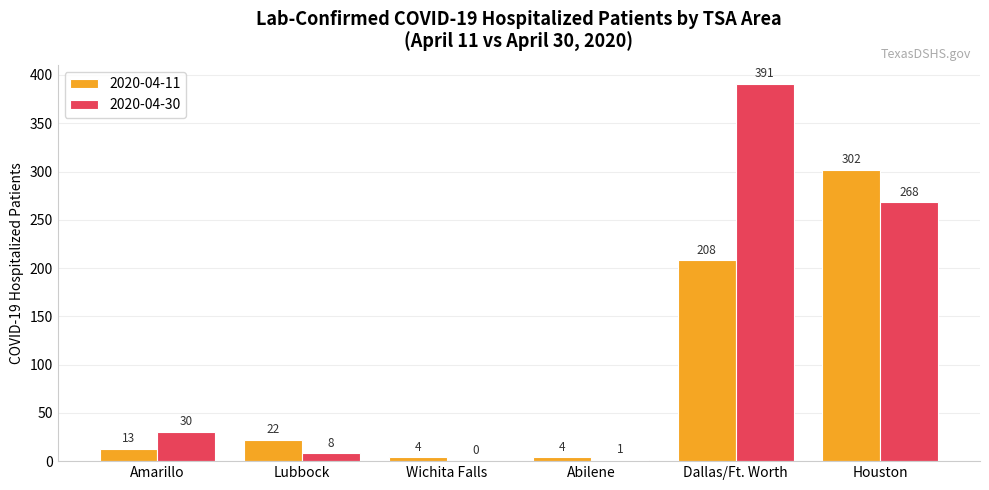

At which category is the sum across all series the highest?

Dallas/Ft. Worth